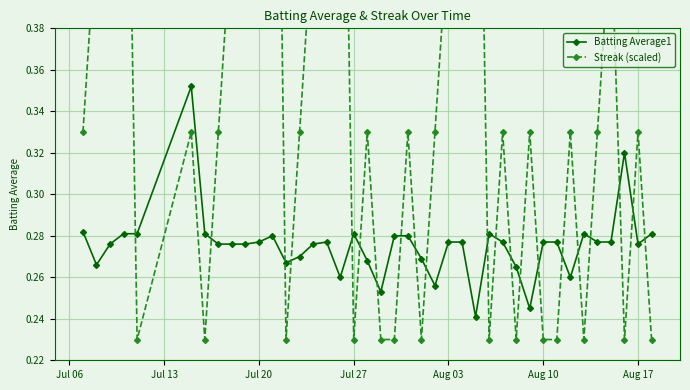

Which series has the widest spread of values?

Streak (scaled)